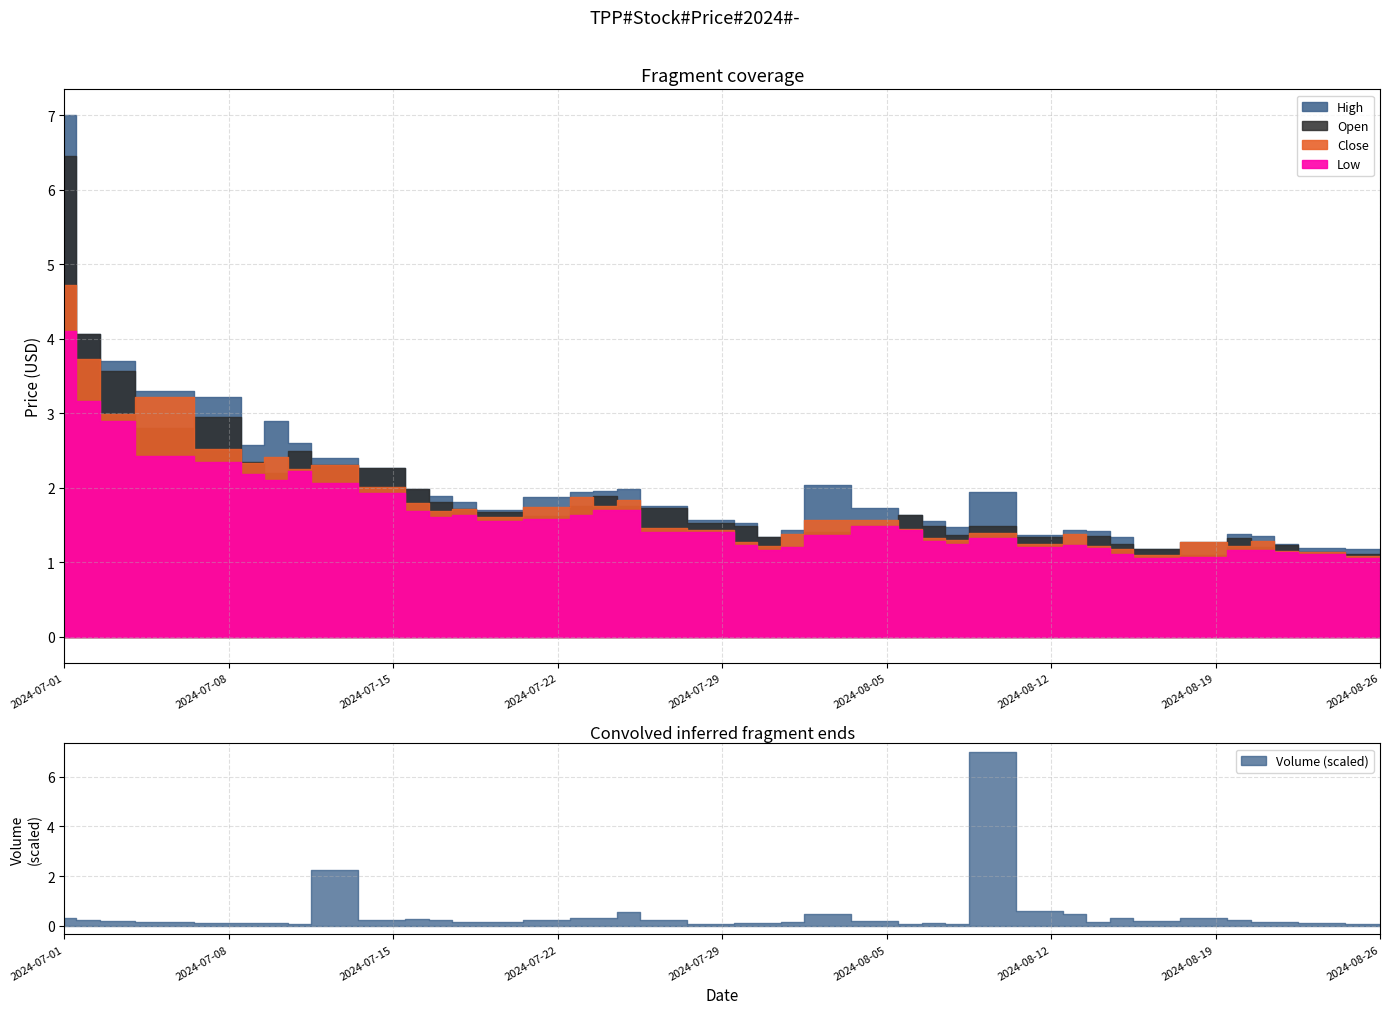

What is the difference between the maximum and minimum values in the Low series?

3.0